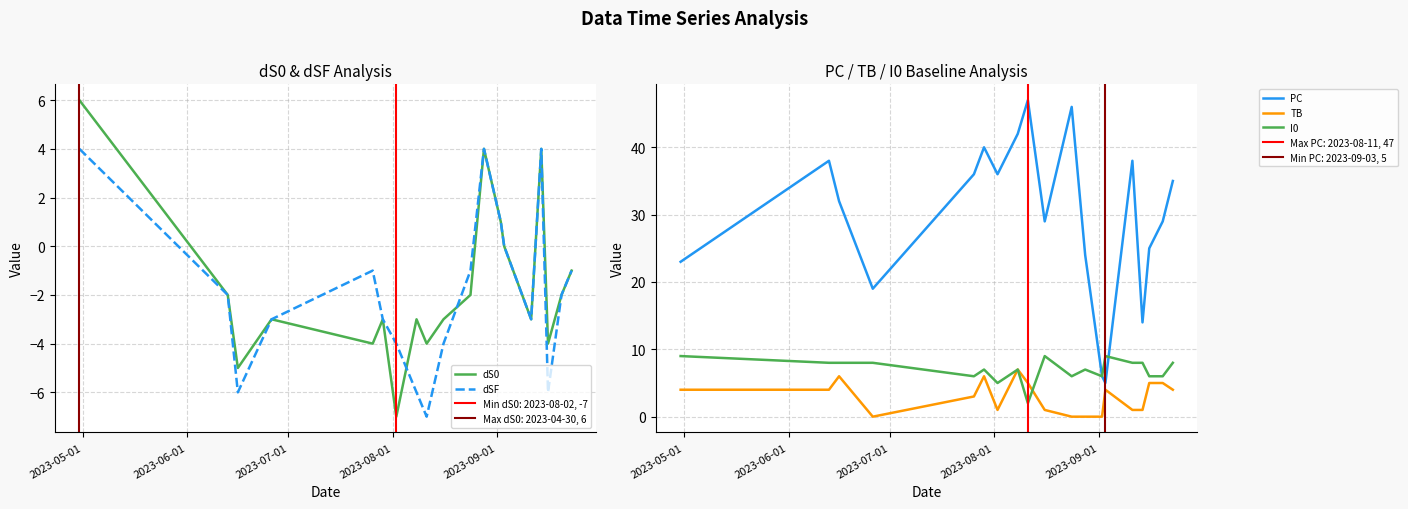

What are all the series names shown in the legend?

dS0, dSF, PC, TB, I0